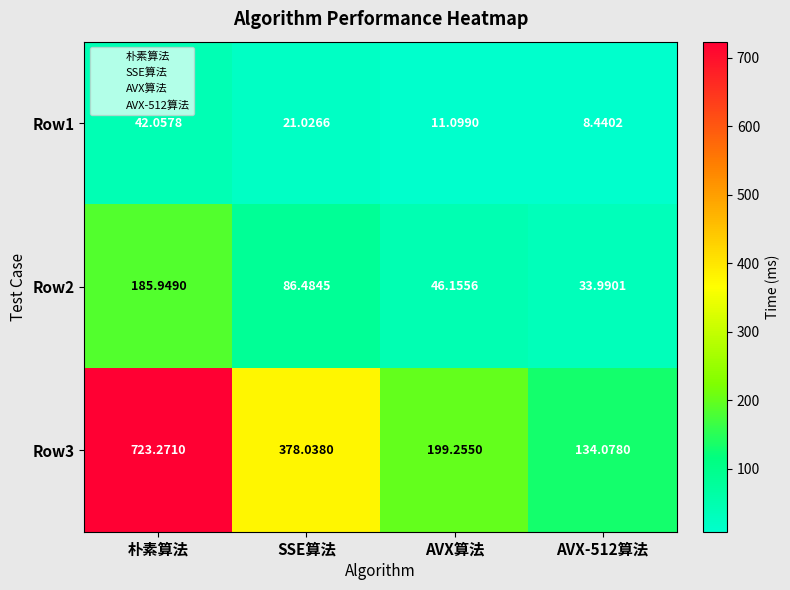

At which label does Row1 first exceed 21?

朴素算法